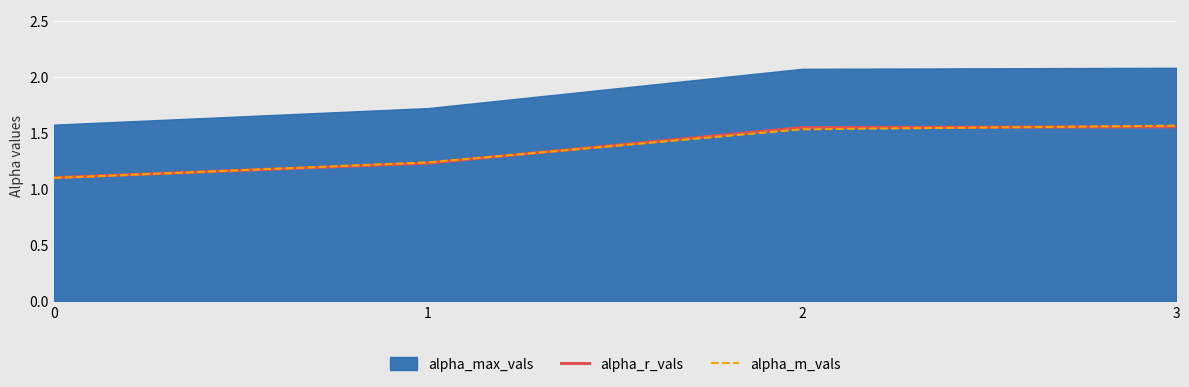

List the labels in order of alpha_r_vals value, largest first.

3, 2, 1, 0